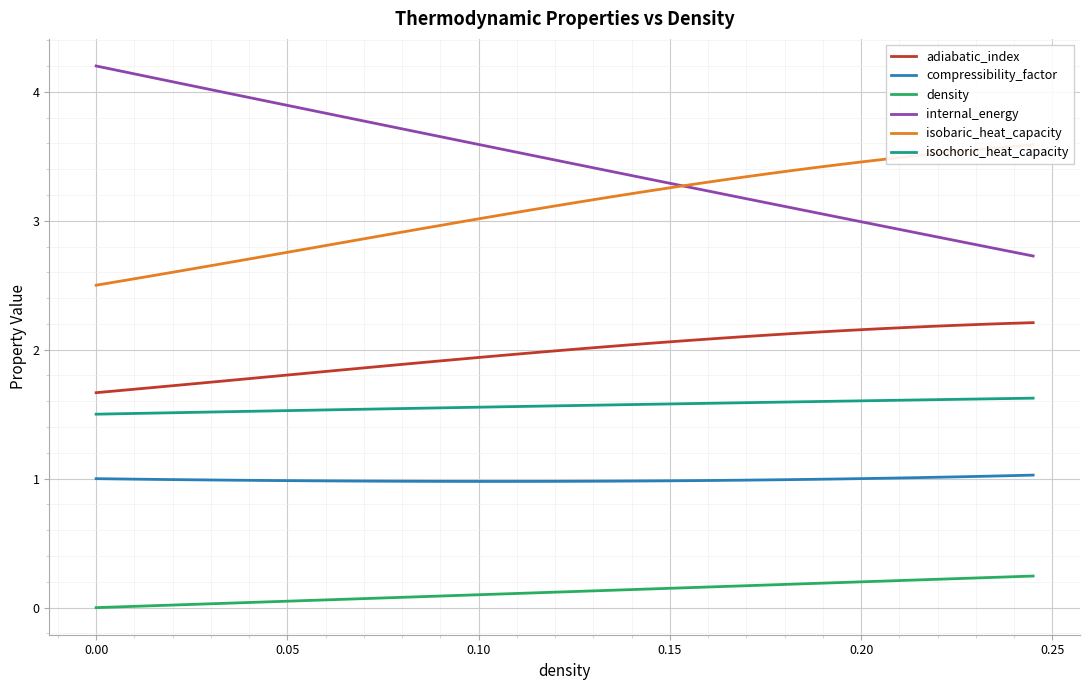

True or false: adiabatic_index and internal_energy cross at least once.

False